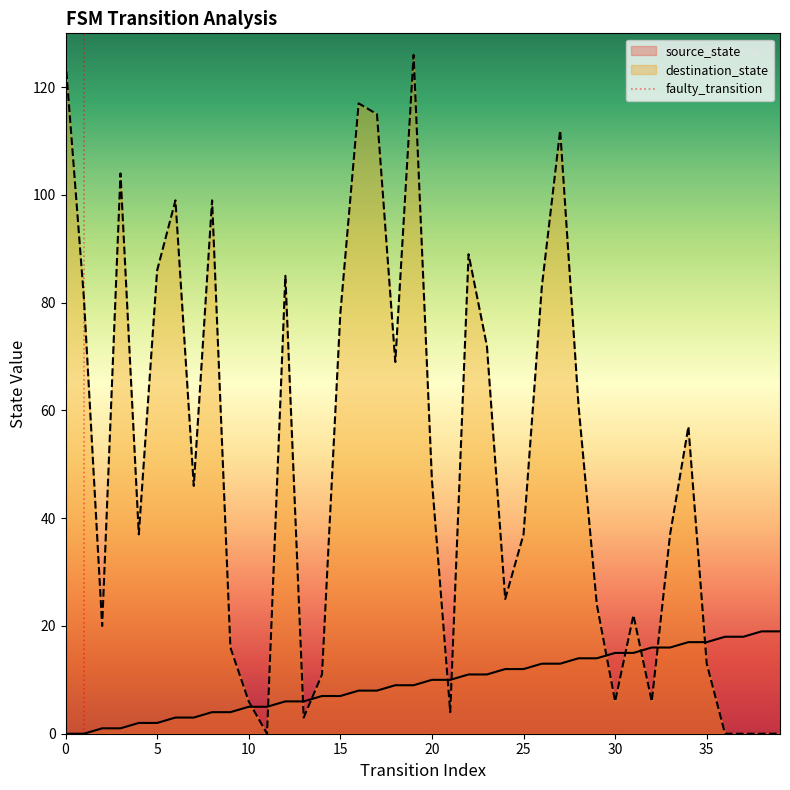

The destination_state series shows 6 at 10. True or false?

True